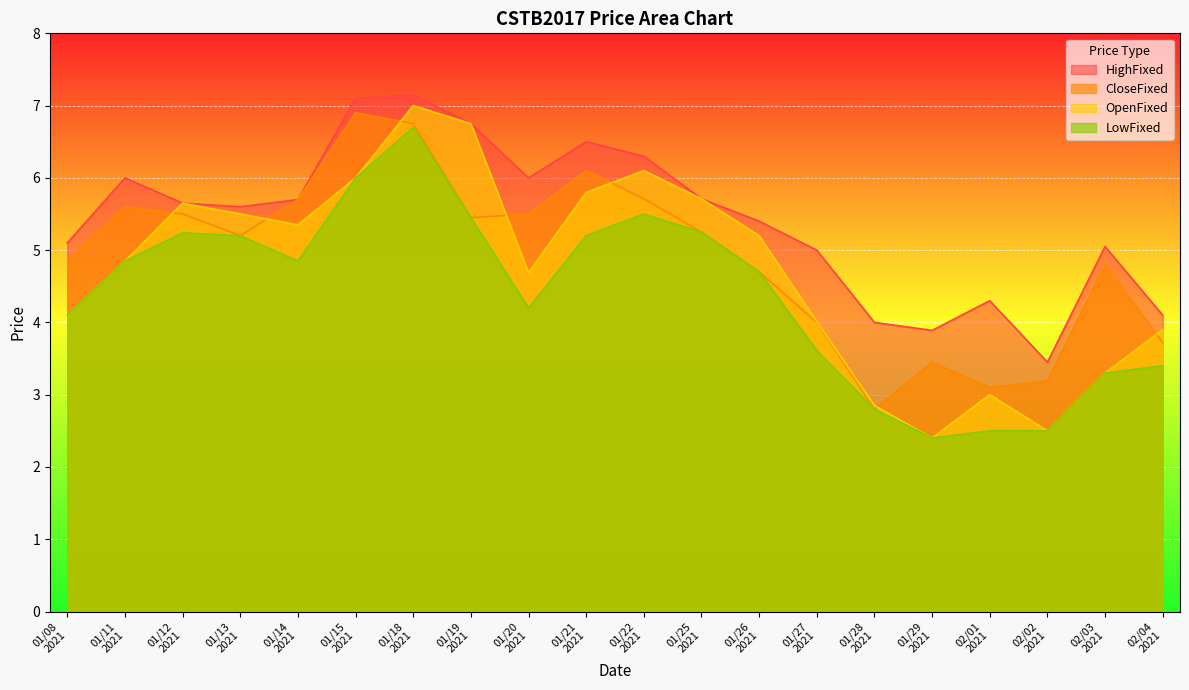

Which series has the largest total across all categories?

HighFixed